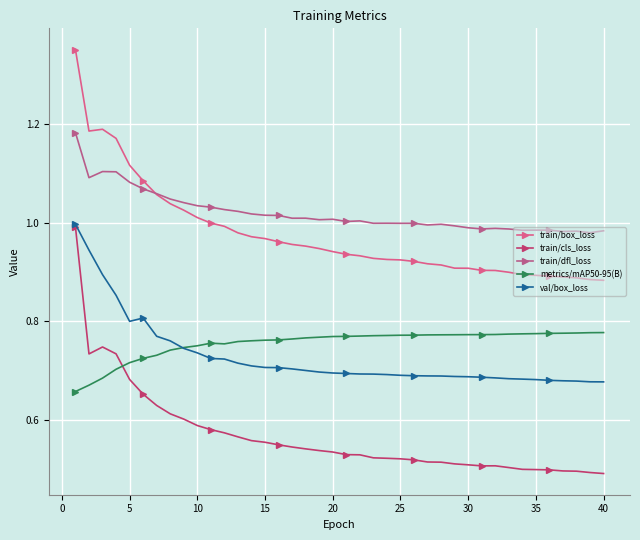

Which series has the widest spread of values?

train/cls_loss